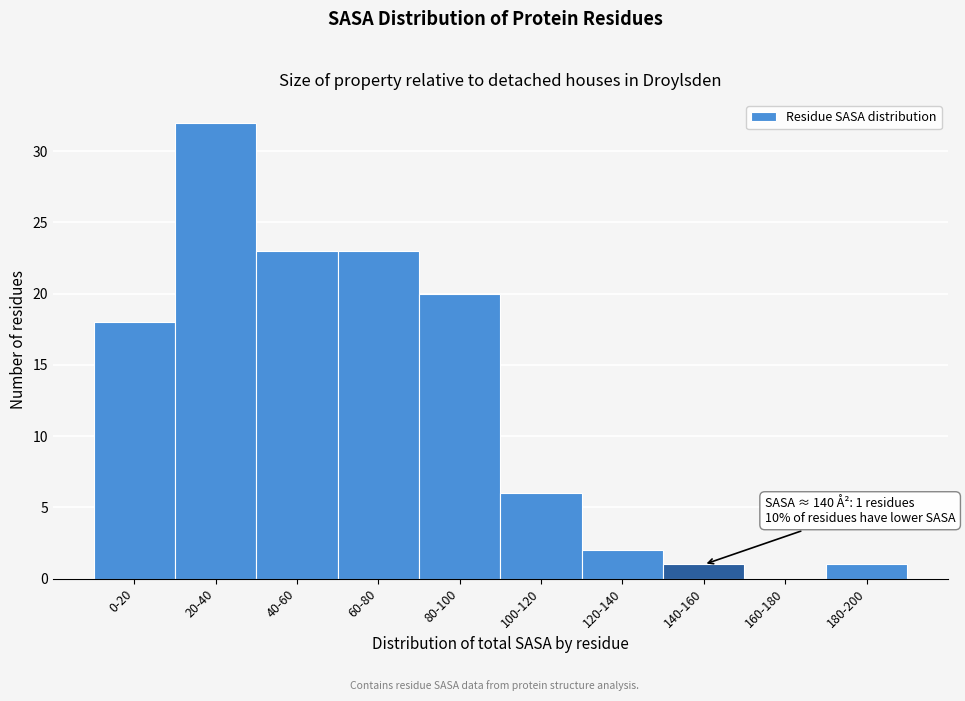

Reading left to right, extract all data points from this chart.

0-20=18	20-40=32	40-60=23	60-80=23	80-100=20	100-120=6	120-140=2	140-160=1	160-180=0	180-200=1